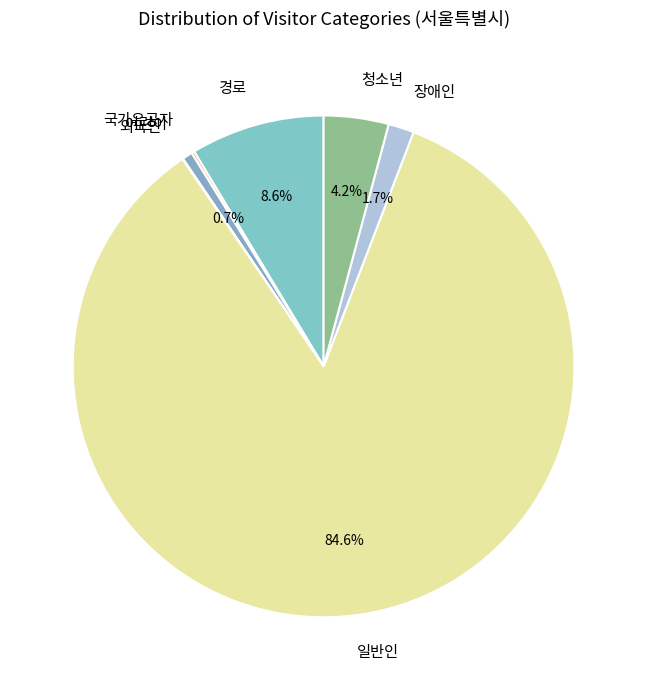

Which category has the biggest portion of the pie?

일반인